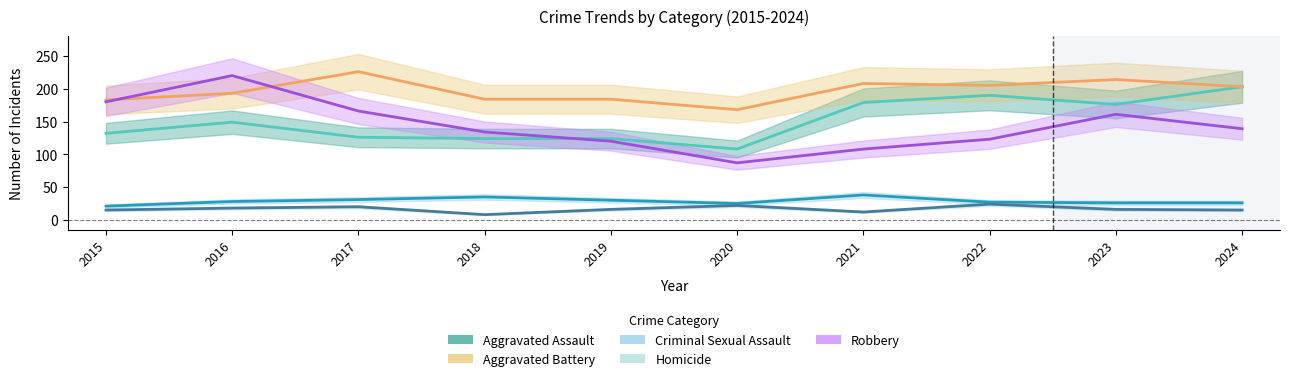

True or false: Aggravated Assault has a value of 179 at 2021.

True